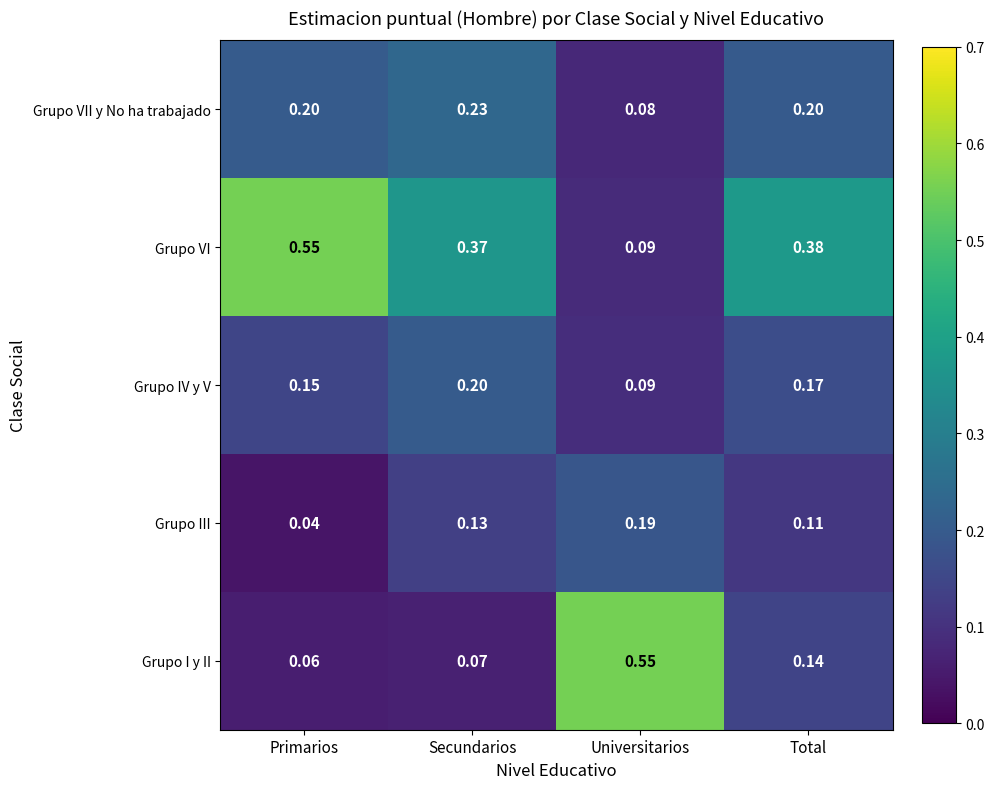

Rank the series at Secundarios from highest to lowest value.

Grupo VI, Grupo VII y No ha trabajado, Grupo IV y V, Grupo III, Grupo I y II